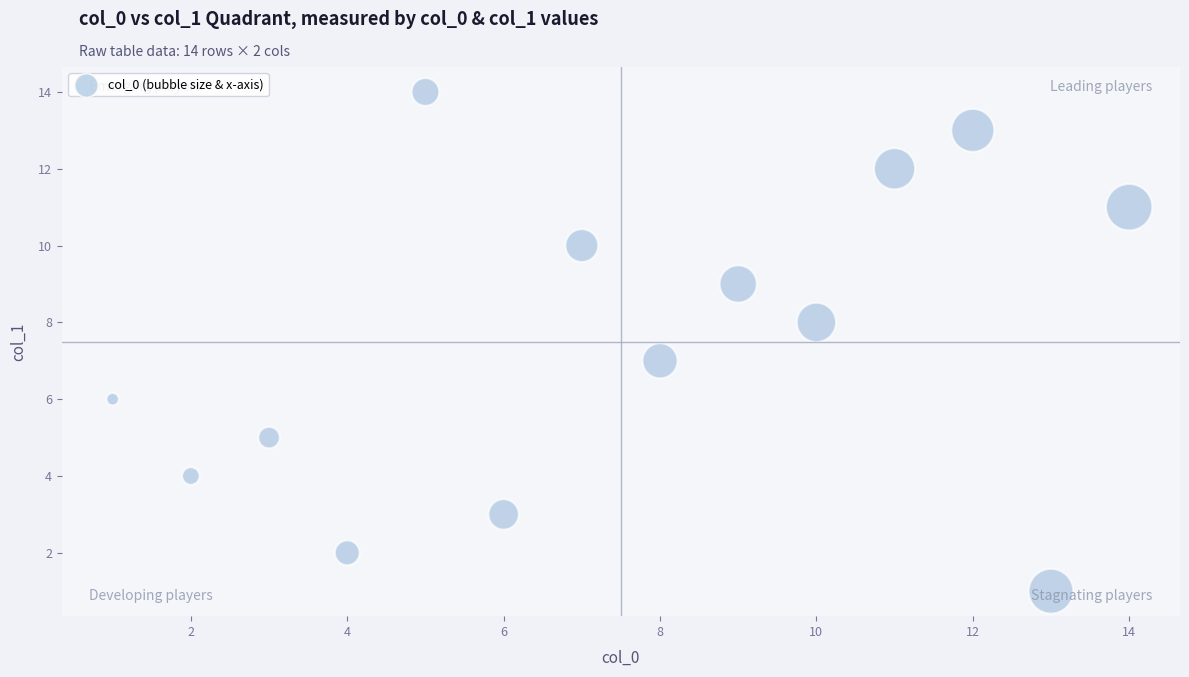

What is the range of X values (max minus min)?

13